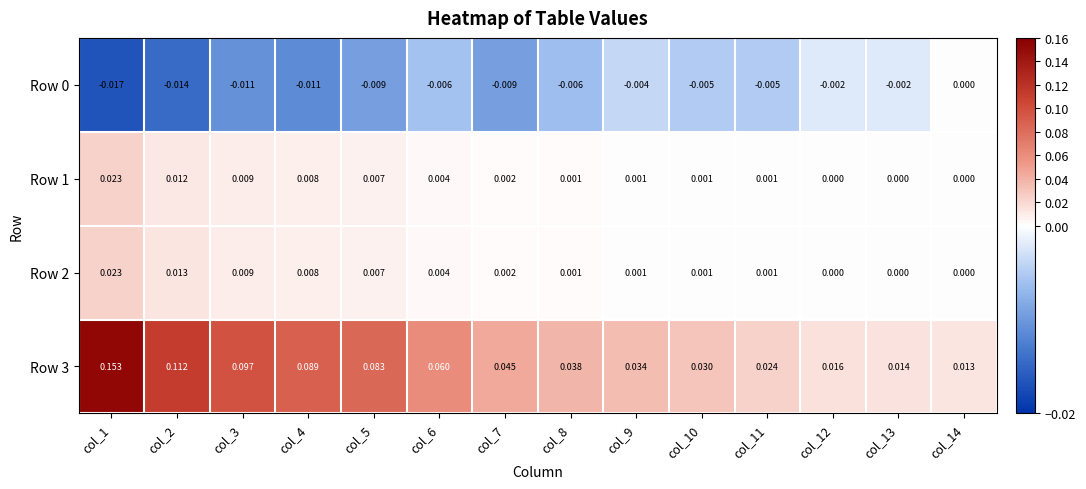

At which category is the sum across all series the highest?

col_1